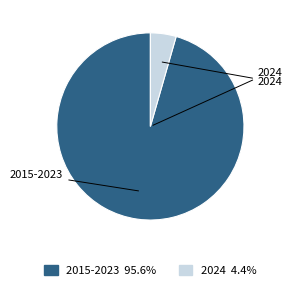

Is there any slice that represents more than half of the pie?

Yes